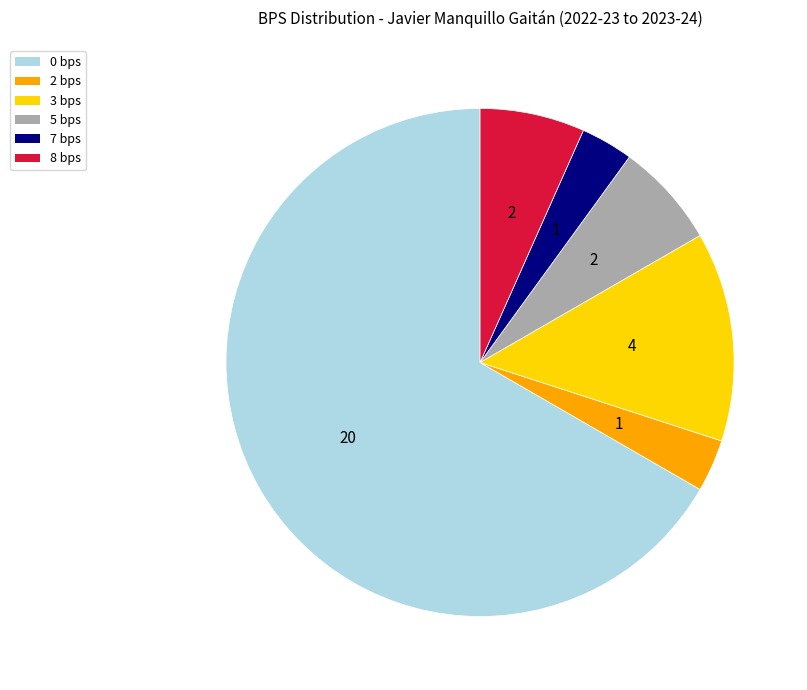

Which slice is the largest?

0 bps